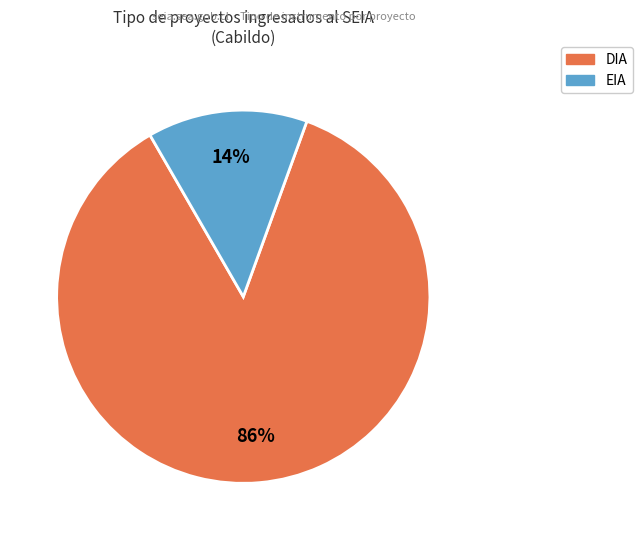

To the nearest percent, what is the average slice percentage?

50%